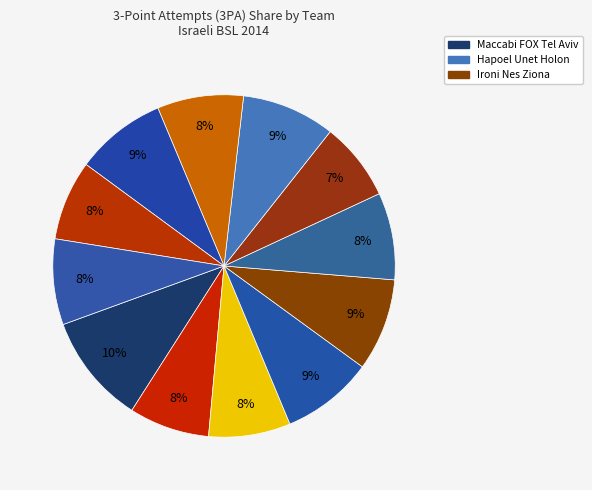

How many slices are in this pie chart?

12